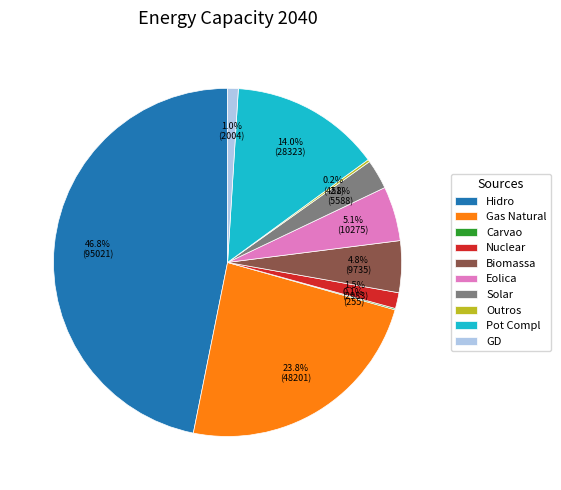

Which slice is the largest?

Hidro